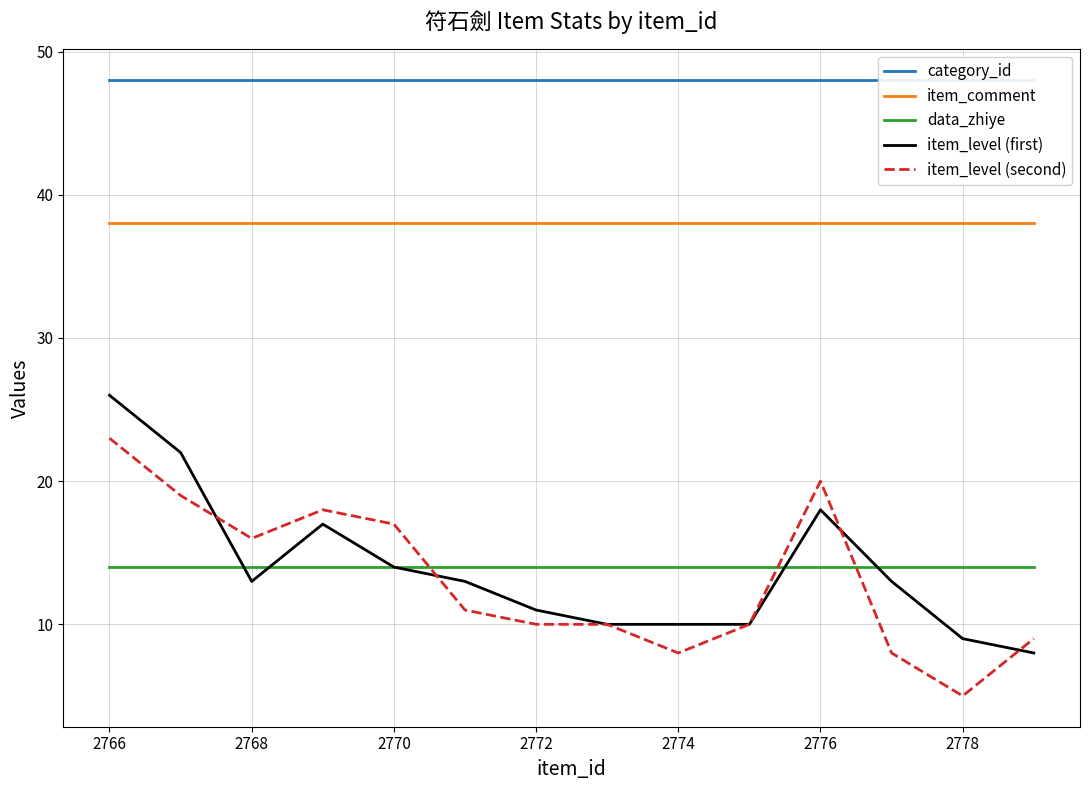

What is the minimum value for item_level (first)?

8